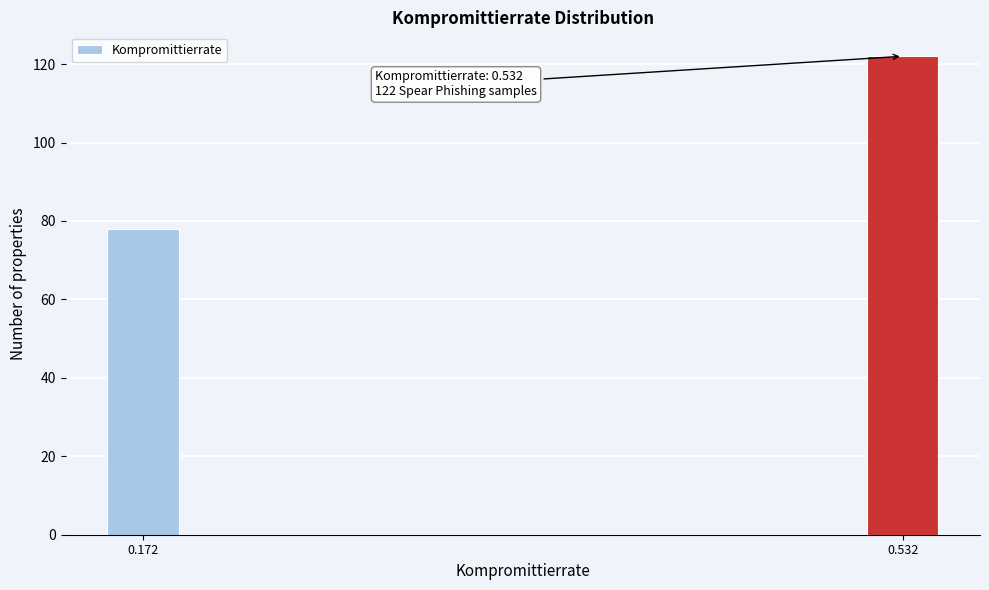

Reading left to right, transcribe all the data shown in this chart.

78	122